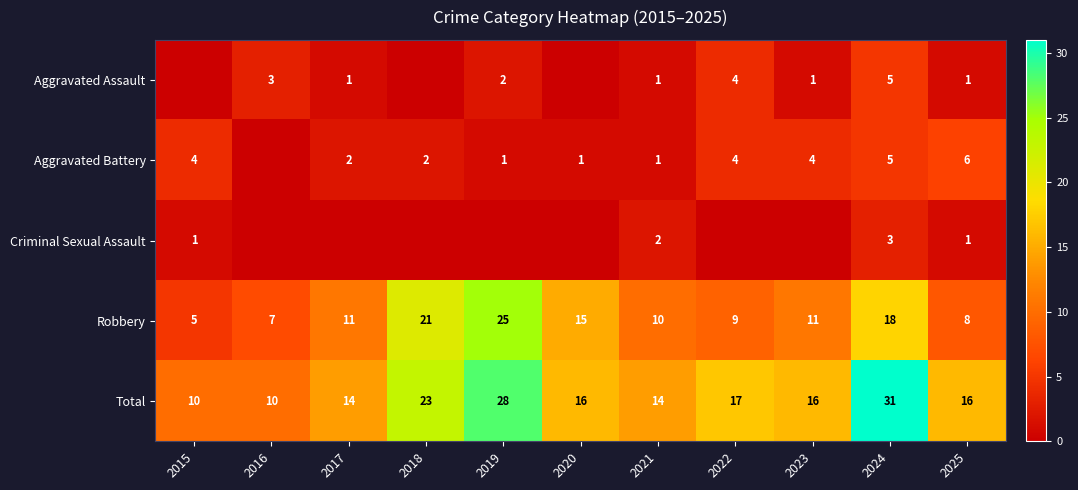

The value of Total at 2020 is 16. True or false?

True